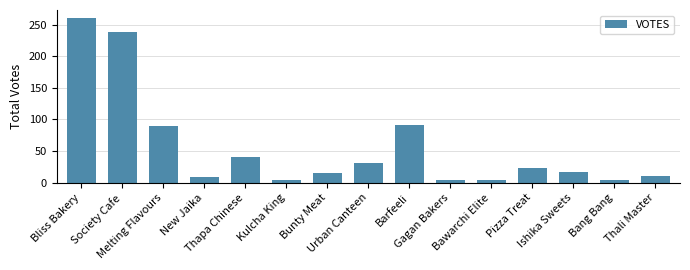

What is the average value?

56